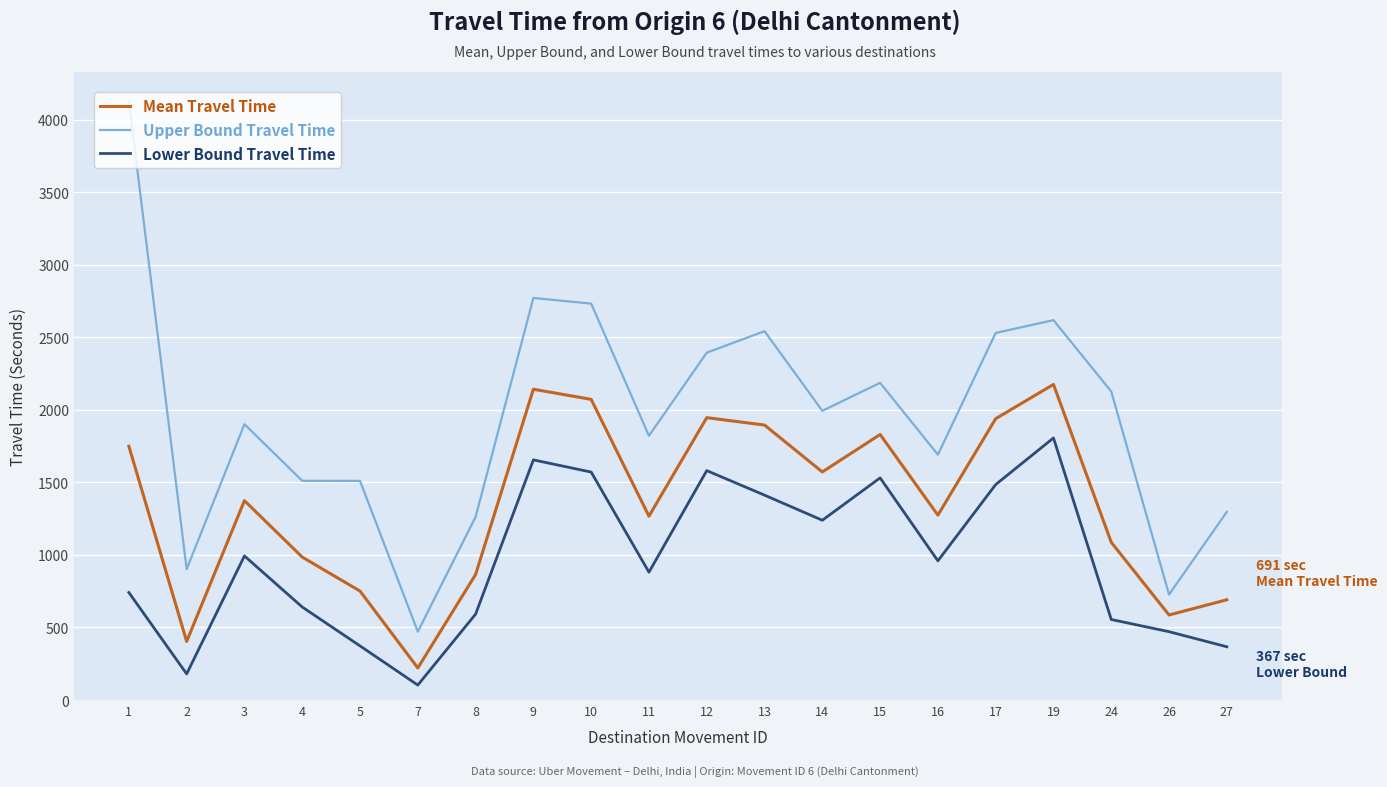

True or false: Upper Bound Travel Time and Lower Bound Travel Time cross at least once.

False